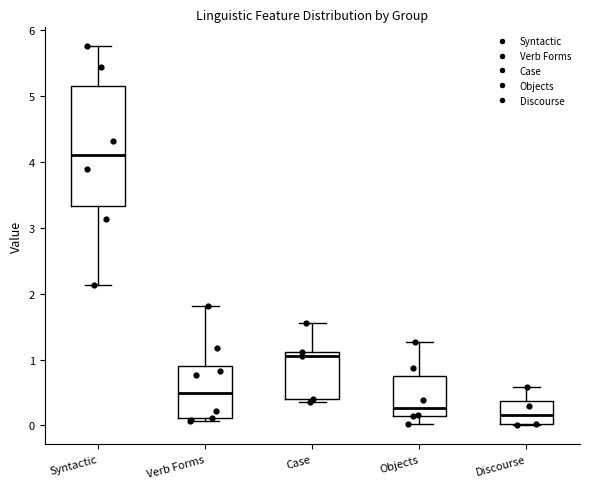

Which box is the tallest, from its lower edge to its upper edge?

Syntactic